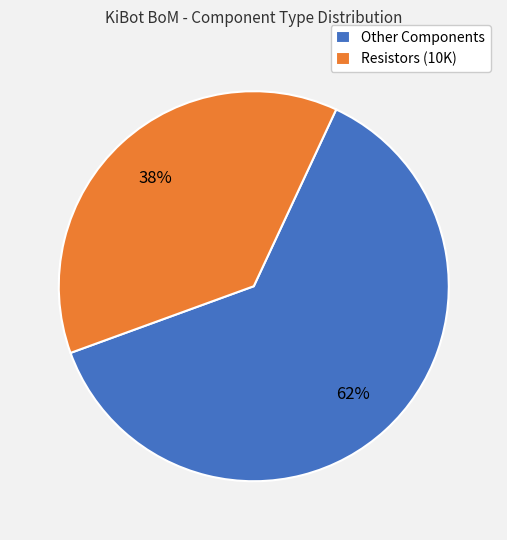

Which category has the smallest portion of the pie?

Resistors (10K)